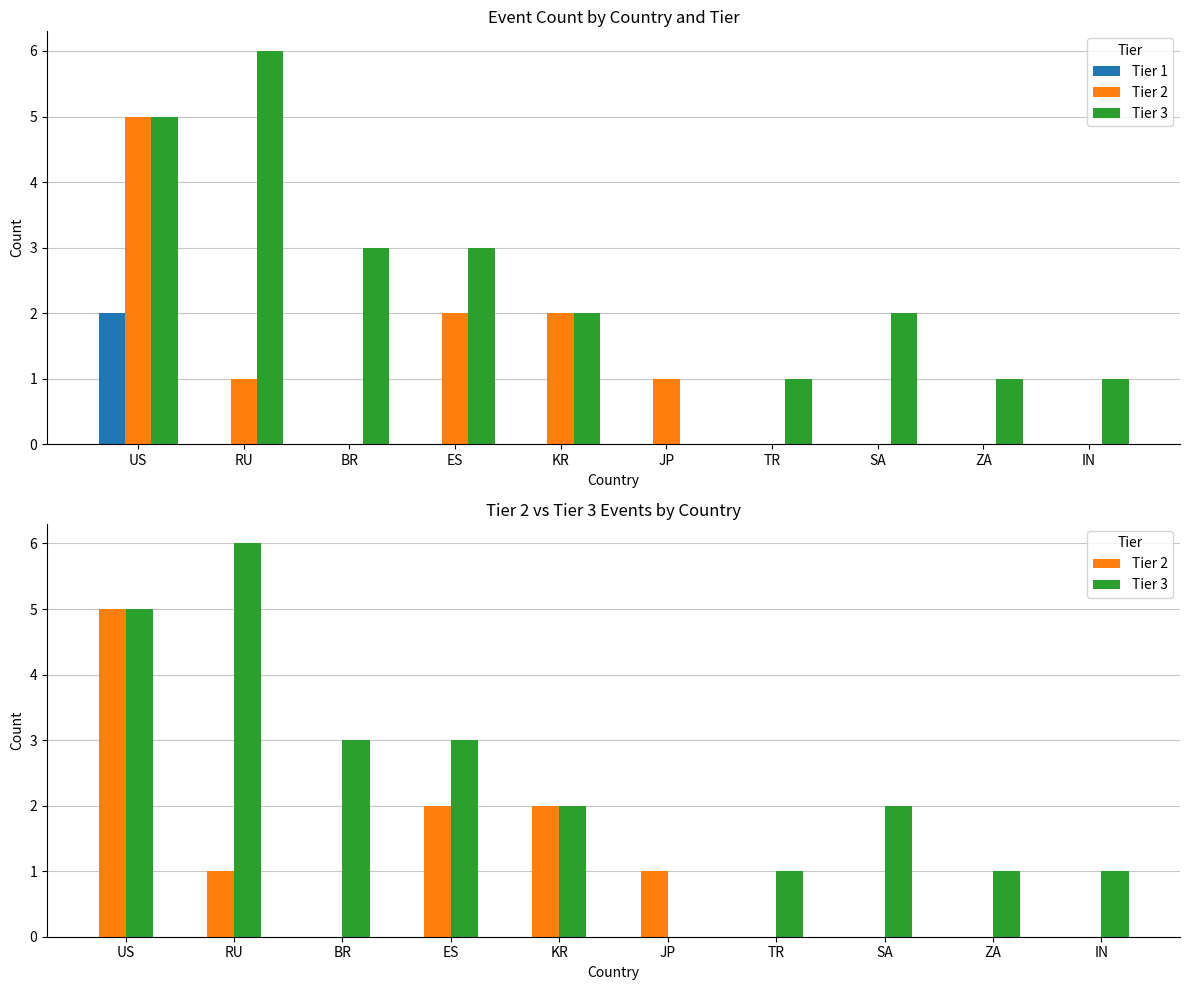

List the labels in order of Tier 3 value, smallest first.

JP, TR, ZA, IN, KR, SA, BR, ES, US, RU